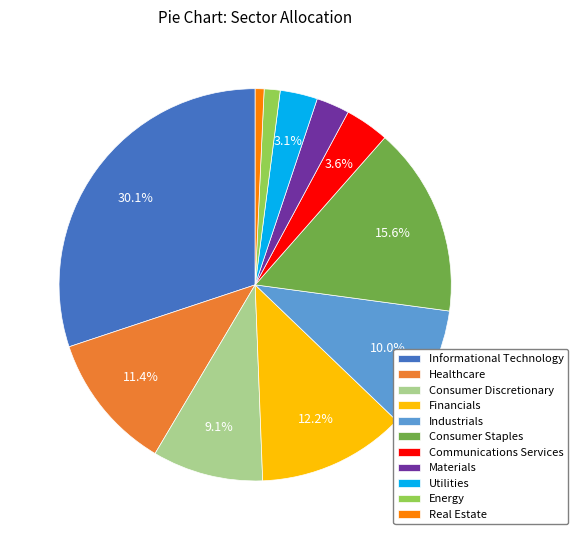

What is the smallest slice in the pie chart?

Real Estate